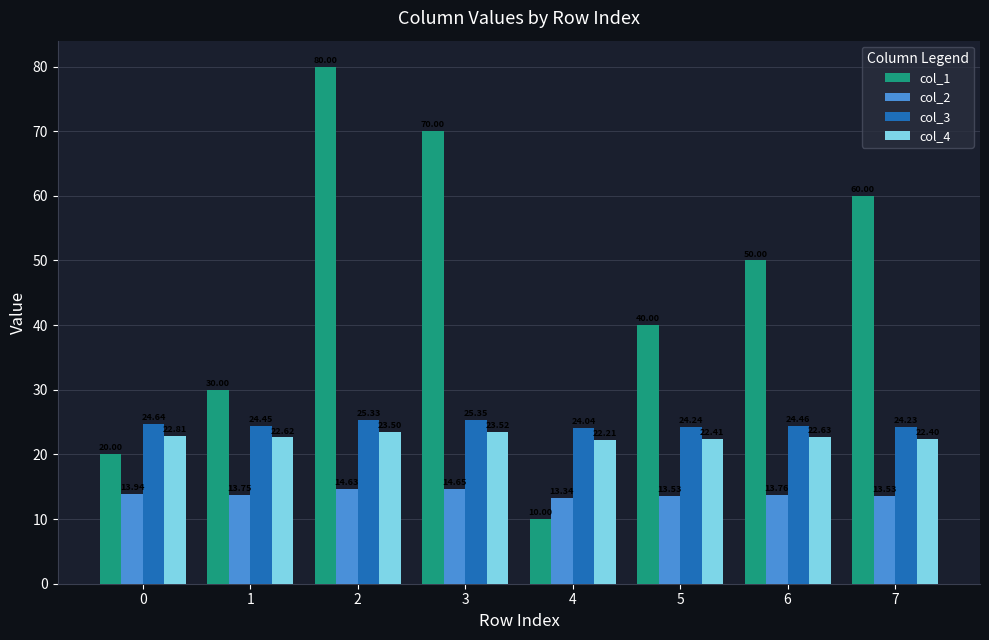

True or false: col_1 has a value of 48.5 at 3.

False